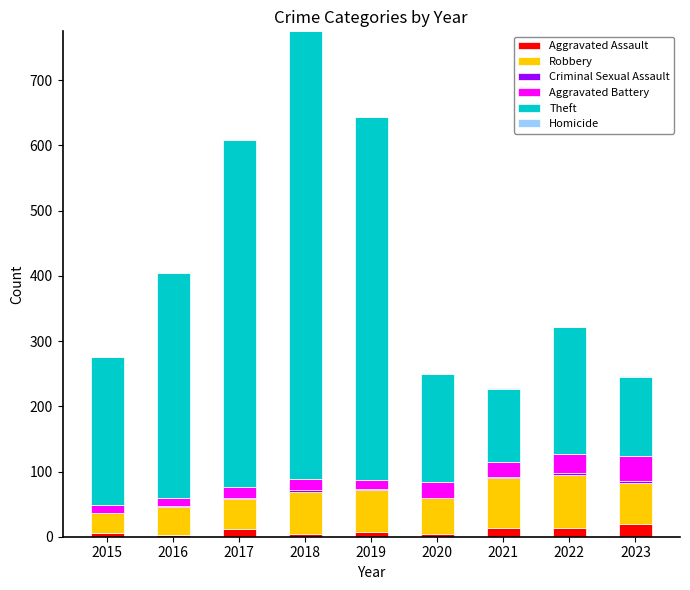

At which category is the sum across all series the highest?

2018